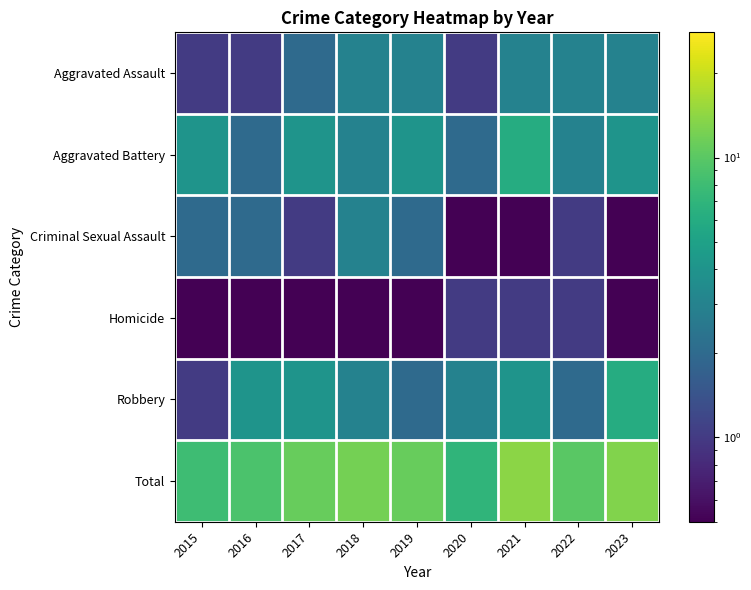

Rank the series at 2018 from lowest to highest value.

Homicide, Aggravated Assault, Aggravated Battery, Criminal Sexual Assault, Robbery, Total